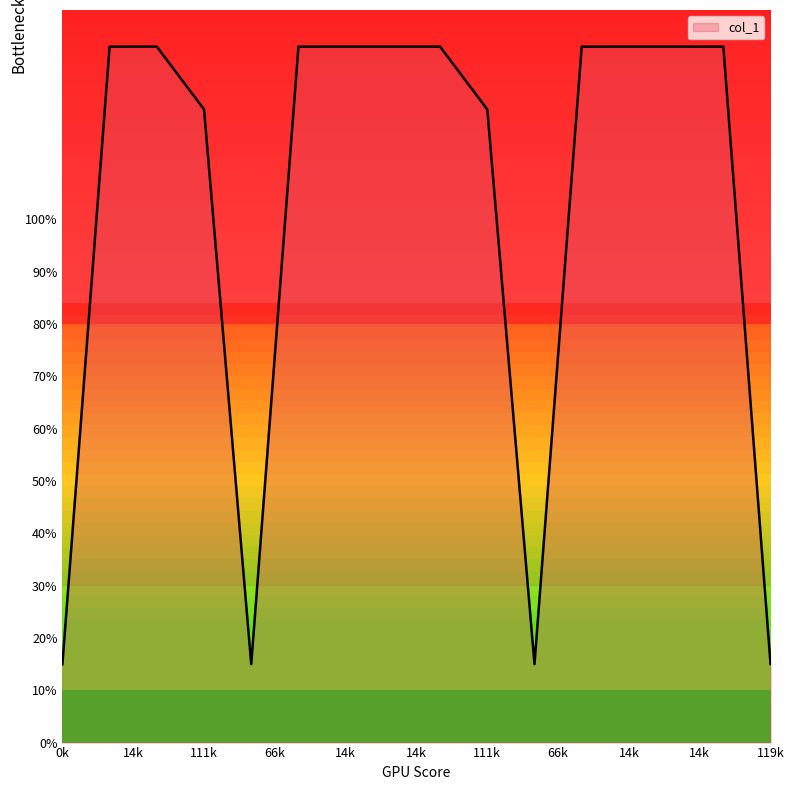

What is the minimum value shown in the chart?

15